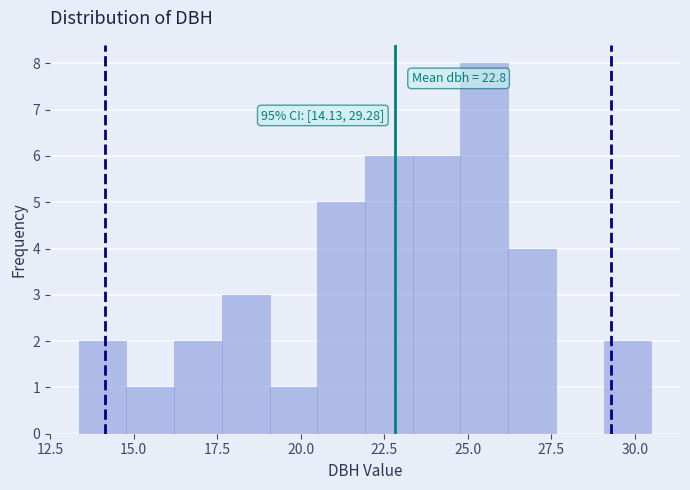

Around what value on the x-axis is the tallest bar? Give the approximate position of its centre, as read against the axis.

25.5